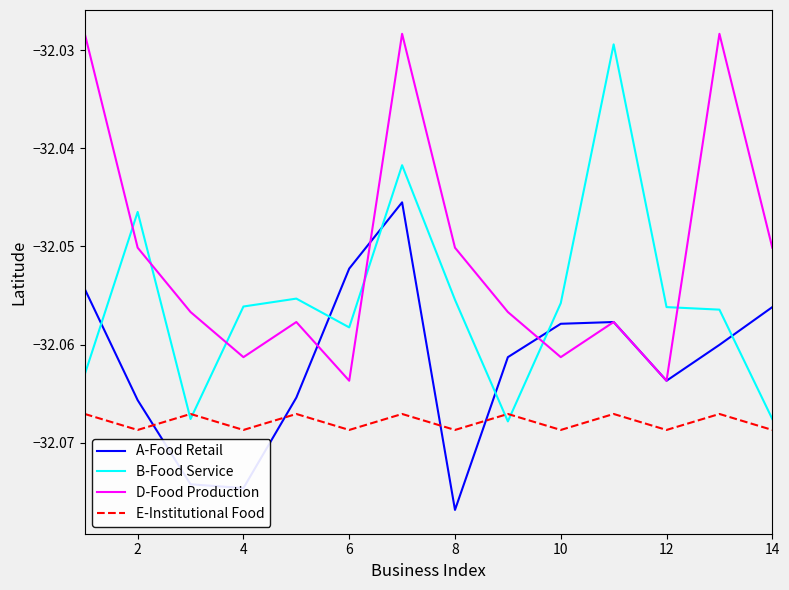

Which series has the largest range (max minus min)?

B-Food Service